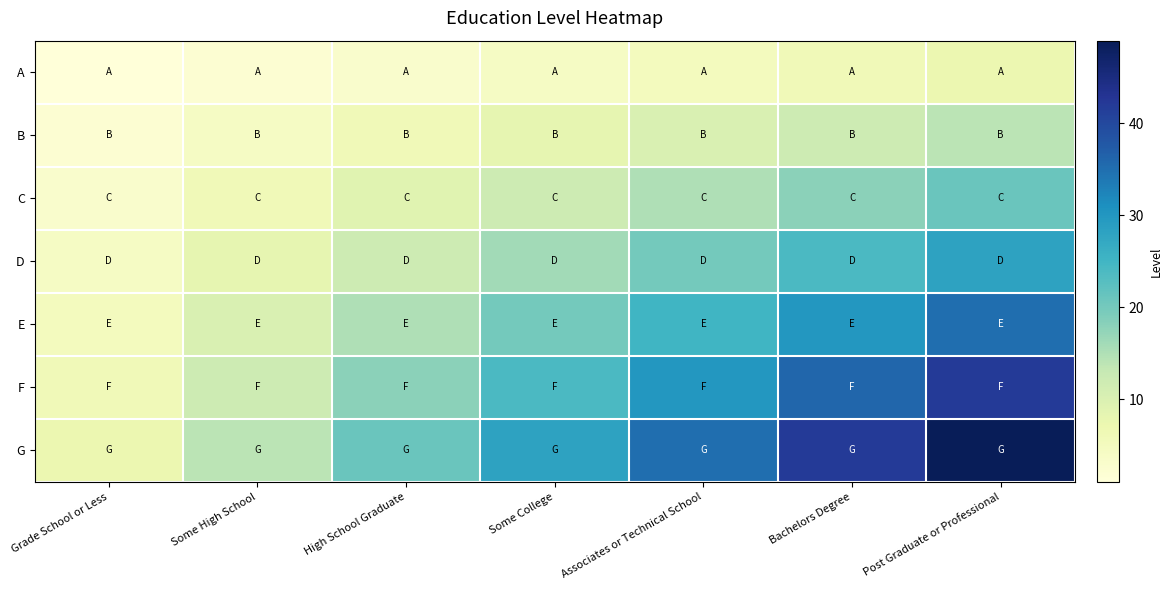

Between Post Graduate or Professional and Grade School or Less, which is larger?

Post Graduate or Professional